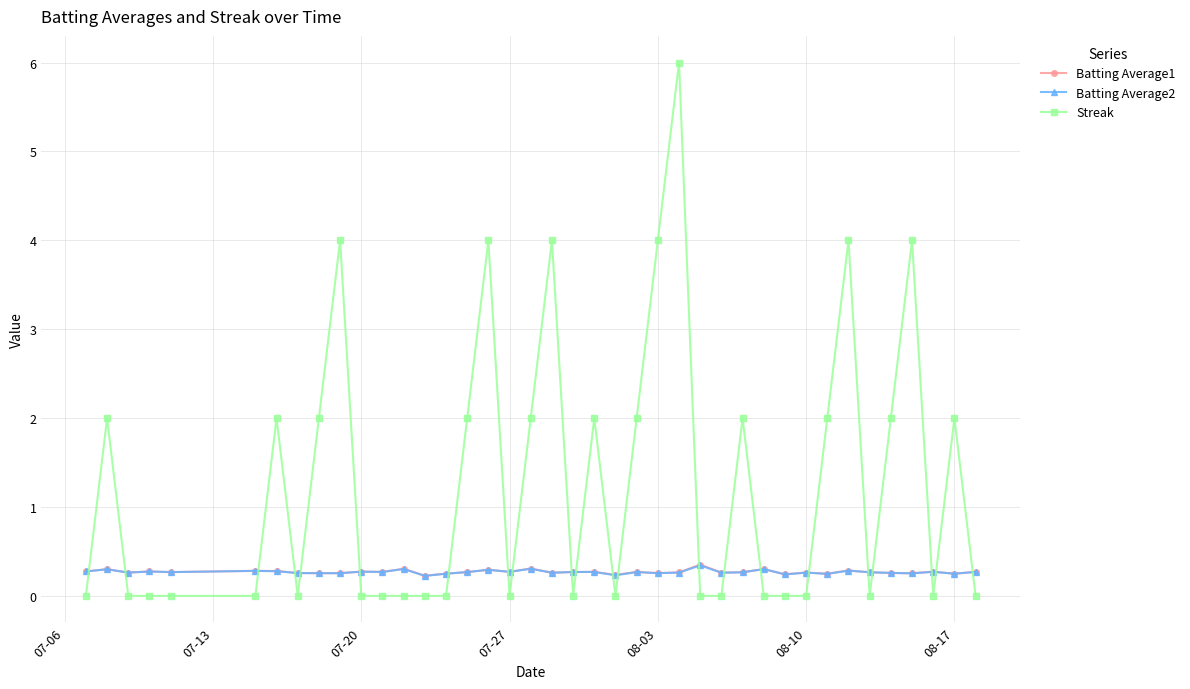

True or false: Batting Average2 and Streak intersect in this chart.

True